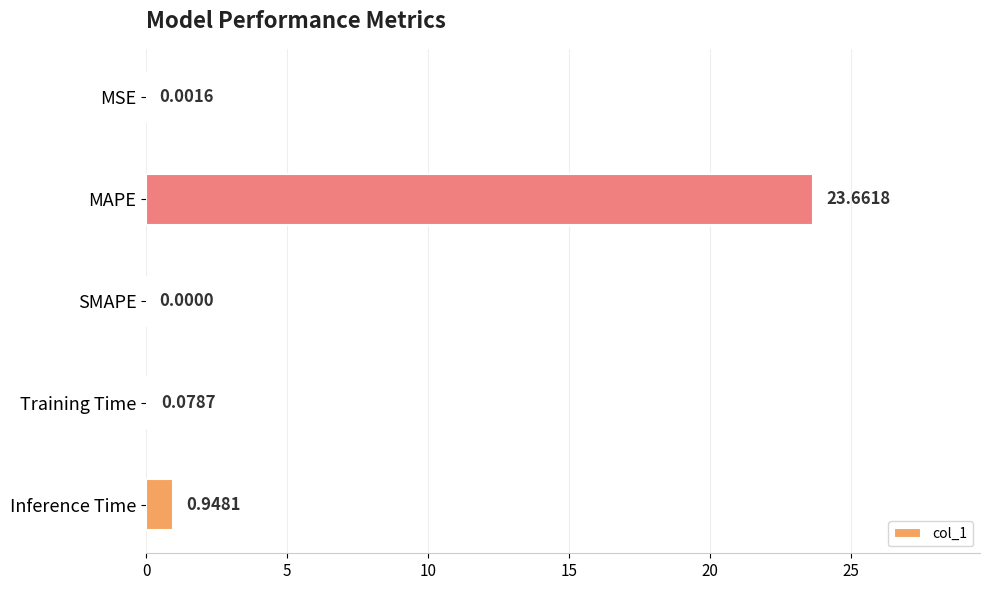

Which category has the highest value across all series?

MAPE